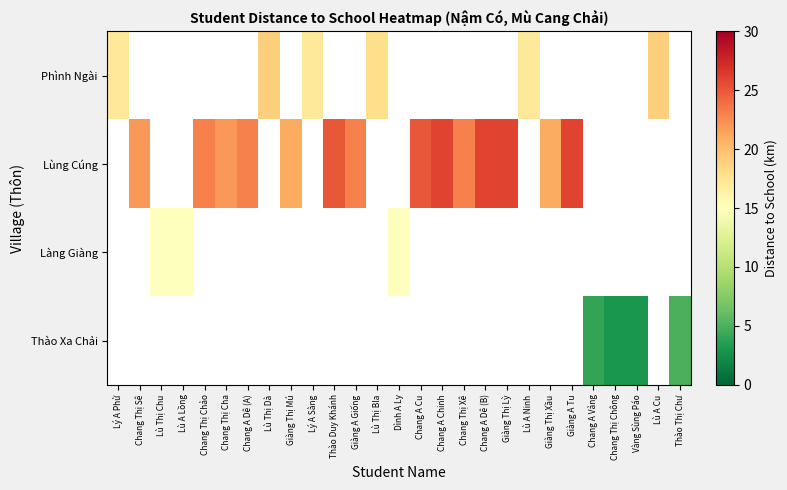

Is it true that Lùng Cúng equals 35.6 at Giàng A Giống?

False